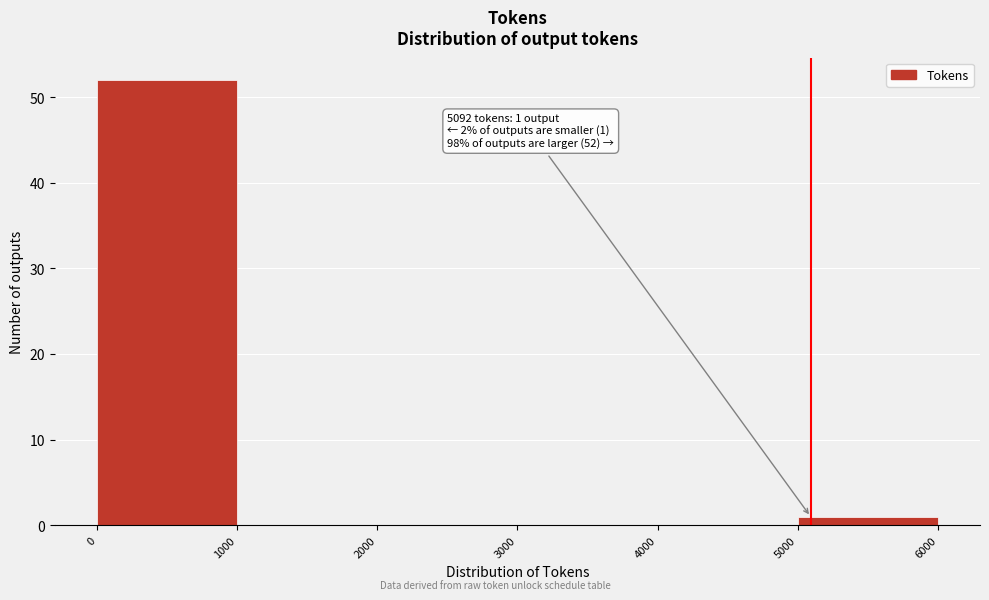

Which range on the x-axis has the tallest bar?

0 to 1000